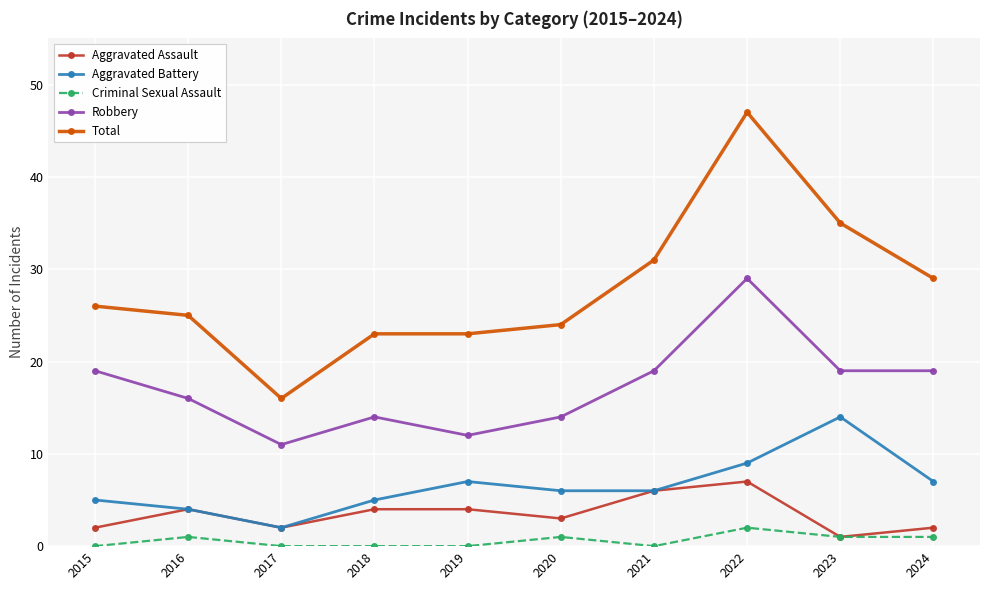

Is it true that Criminal Sexual Assault equals 1 at 2020?

True